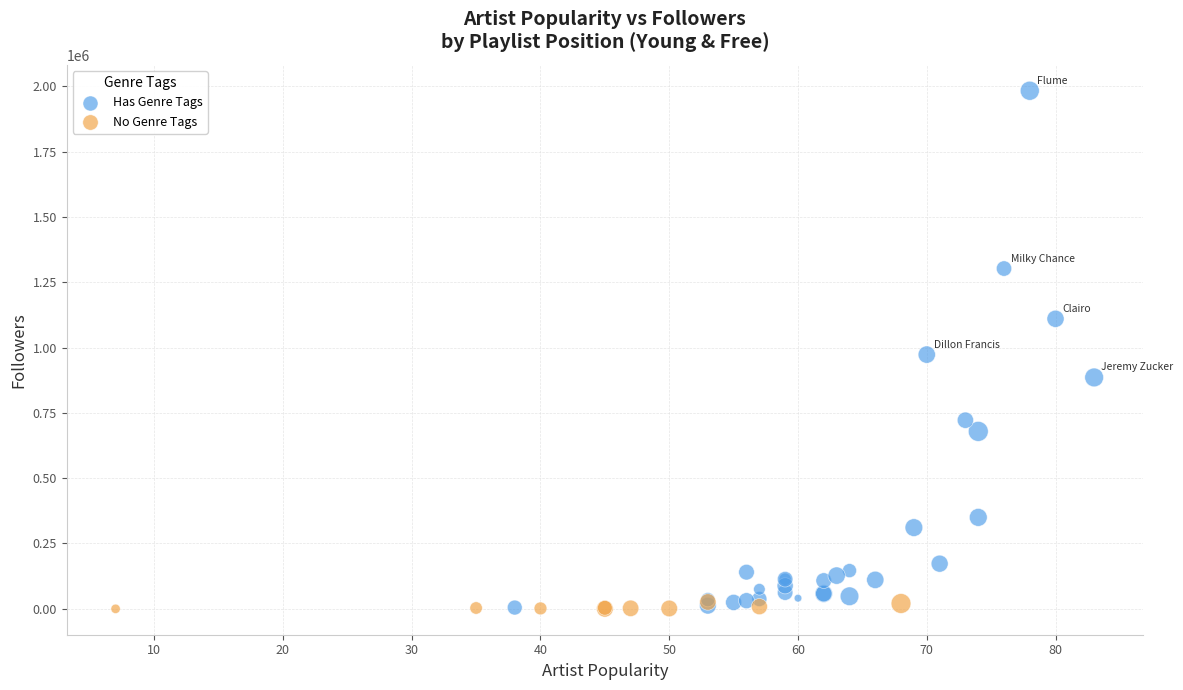

Which series reaches the maximum Y coordinate?

Has Genre Tags